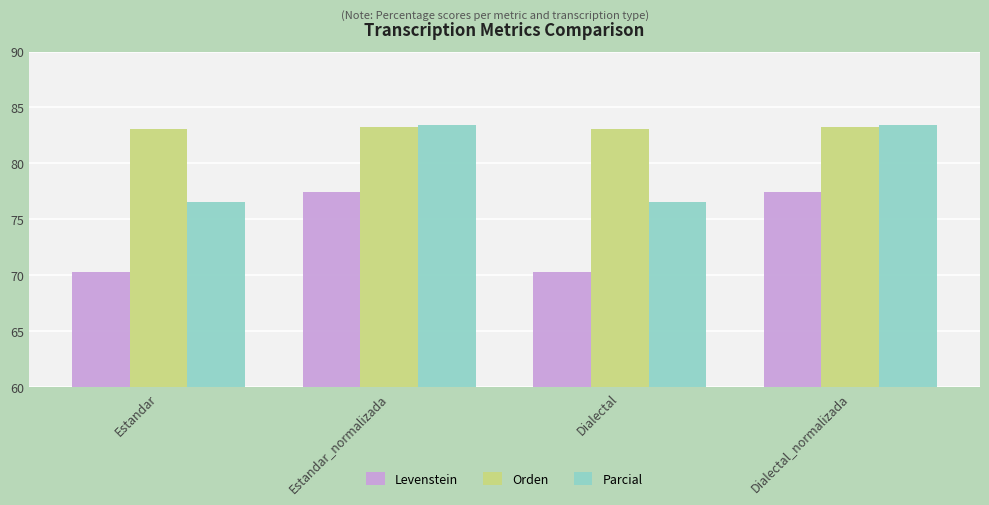

The value of Levenstein at Estandar_normalizada is 77.4. True or false?

True